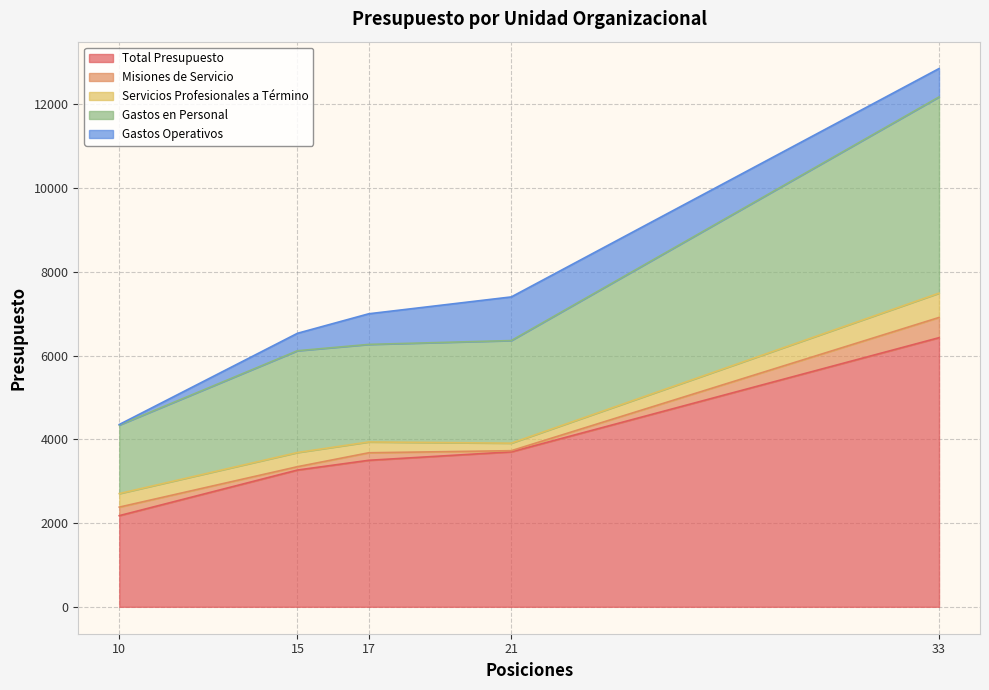

What is the maximum value for Total Presupuesto?

6427.7